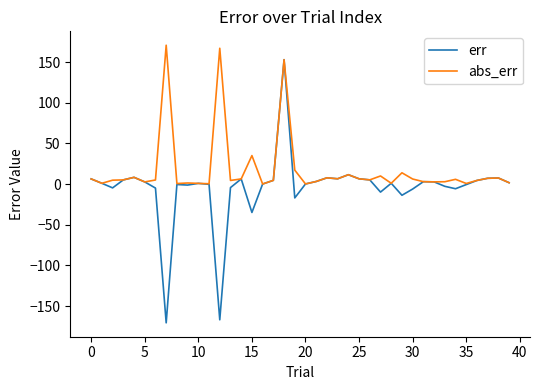

How many distinct data groups are displayed?

2